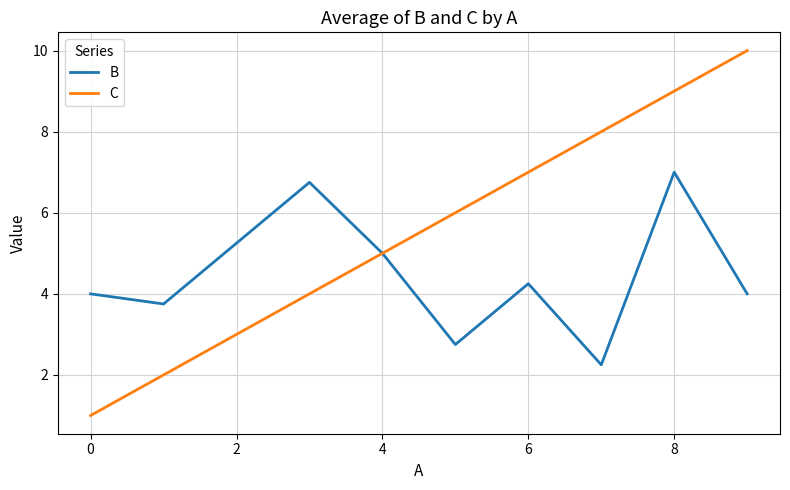

What is the difference between the second highest and minimum values in the C series?

8.0